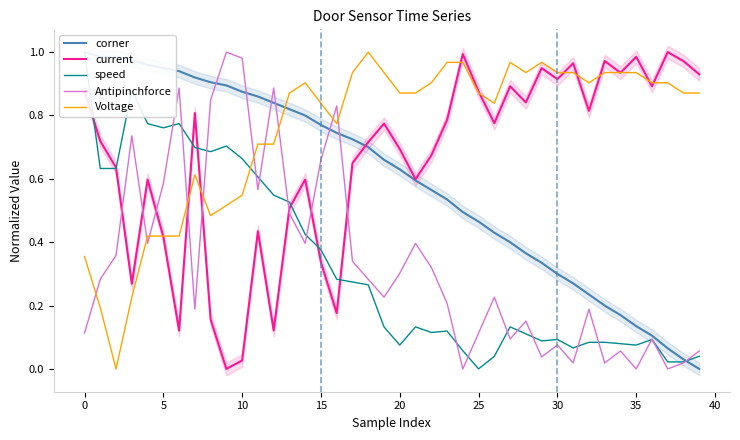

How many data points in speed are above 0?

39